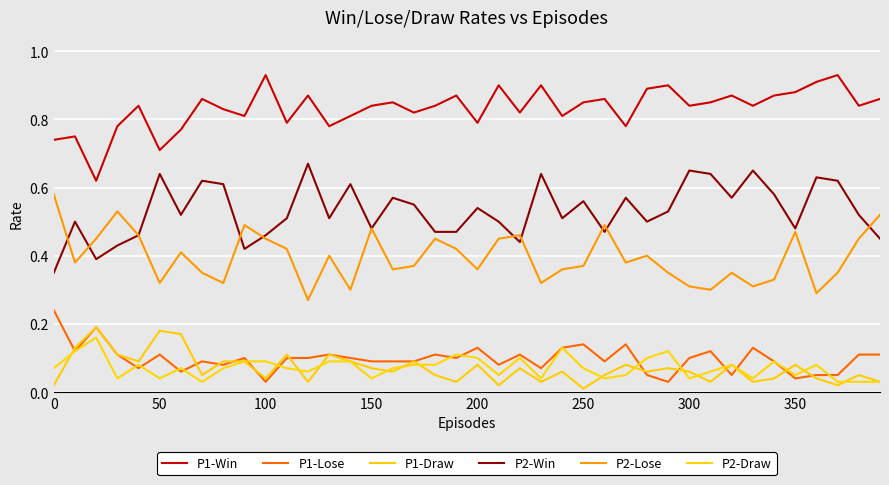

How many lines are shown in the chart?

6